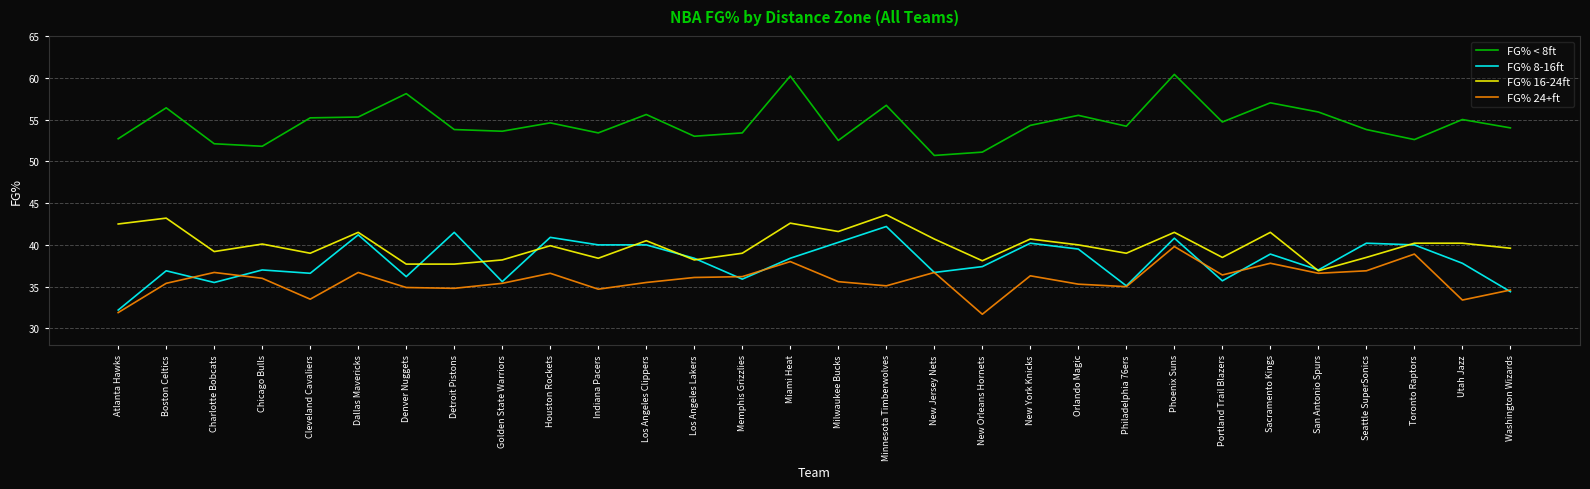

True or false: FG% 8-16ft and FG% < 8ft cross at least once.

False